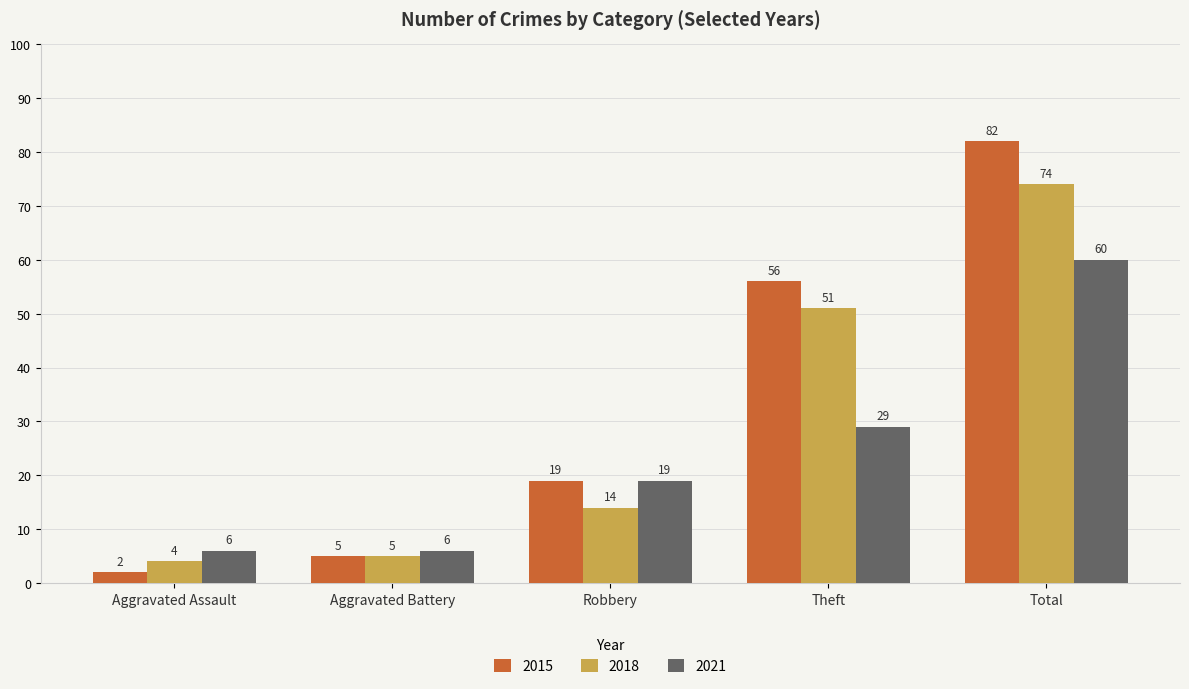

What is the difference between the maximum and minimum values in the 2015 series?

80